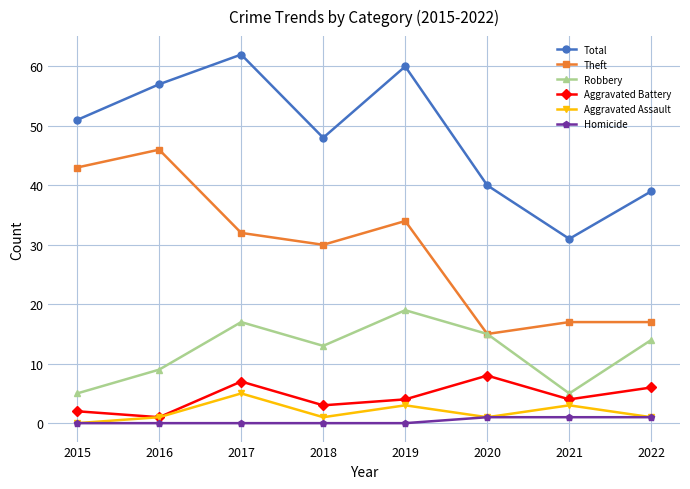

What is the value of the Robbery point at the 7th from the left?

5